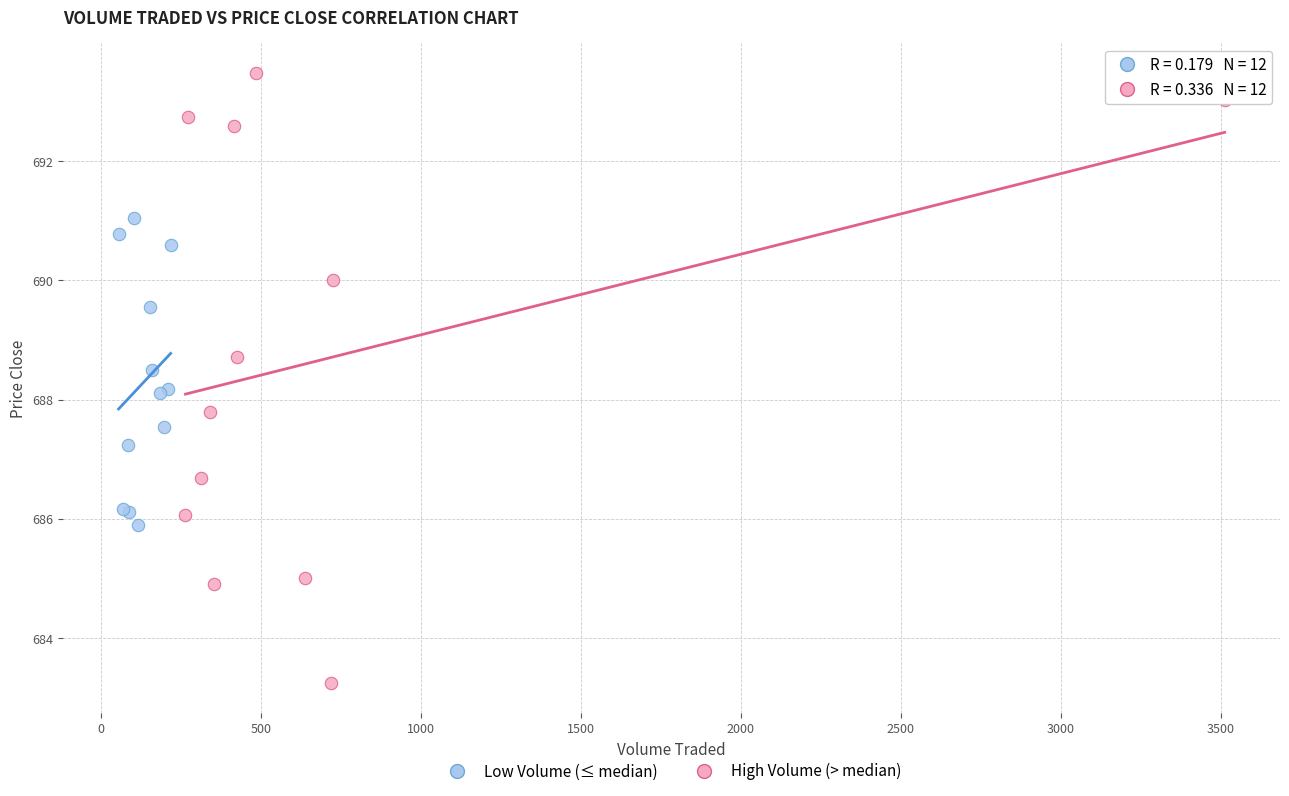

Which series contains the lowest Y value?

High Volume (> median)